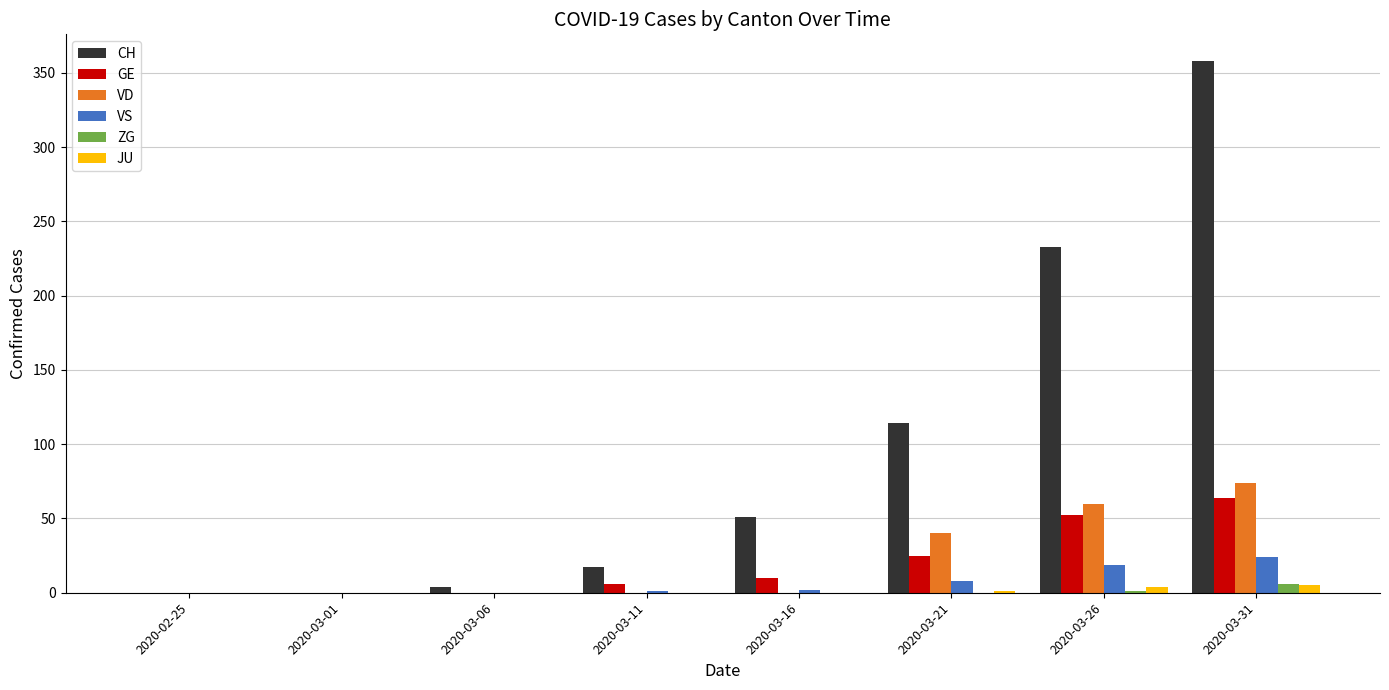

Which series changed the most between 2020-03-01 and 2020-03-31?

CH